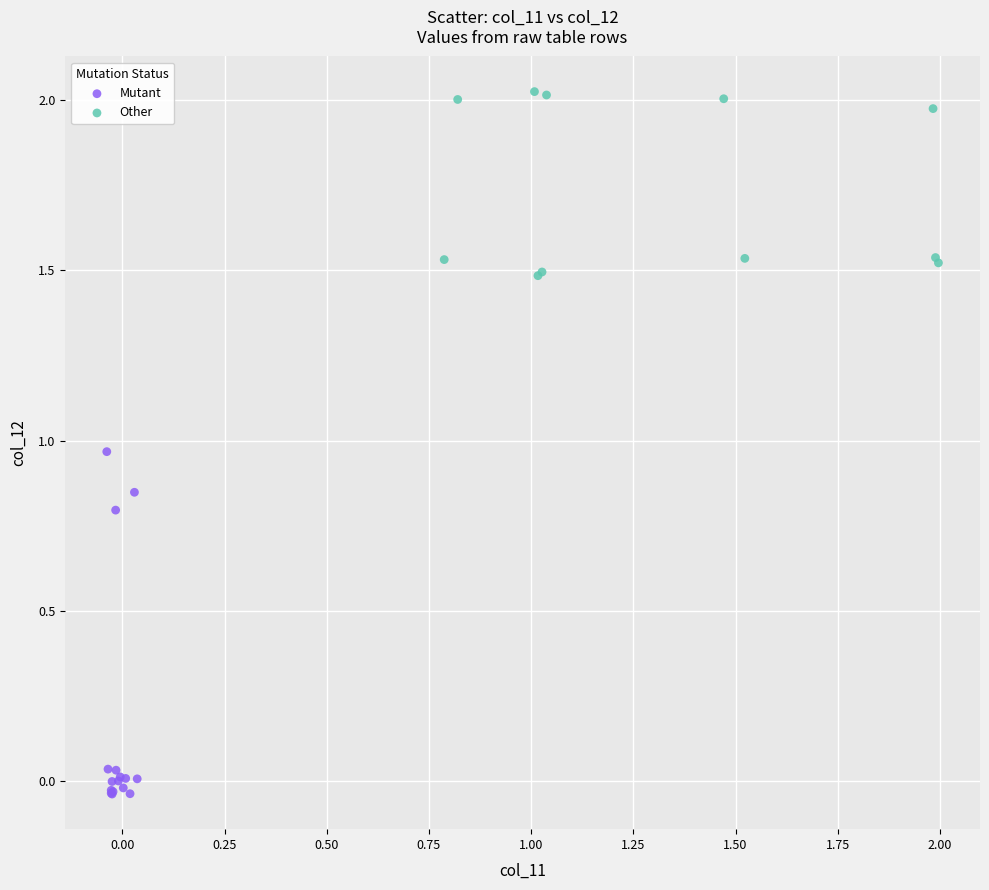

Which series reaches the minimum Y coordinate?

Mutant